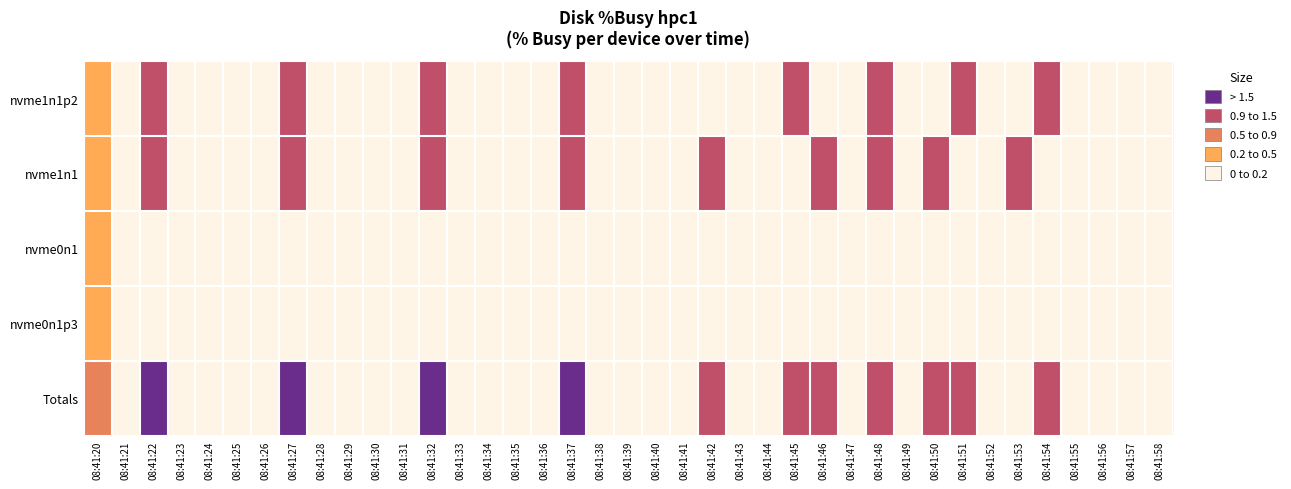

Count the number of categories in the chart.

39